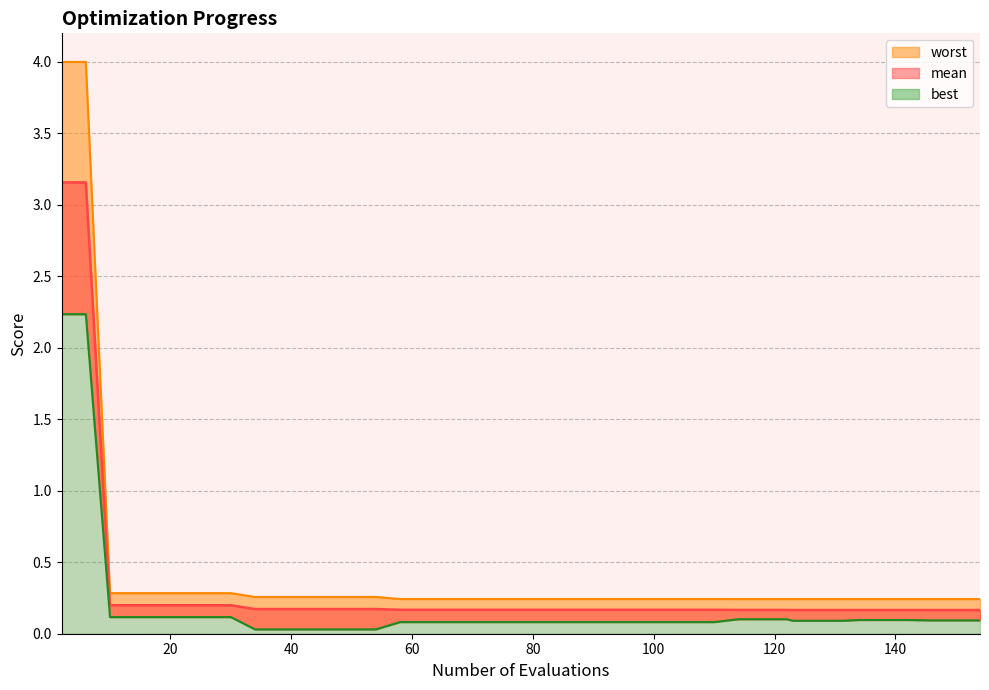

What is the value of the worst point at the 27th from the left?

0.2